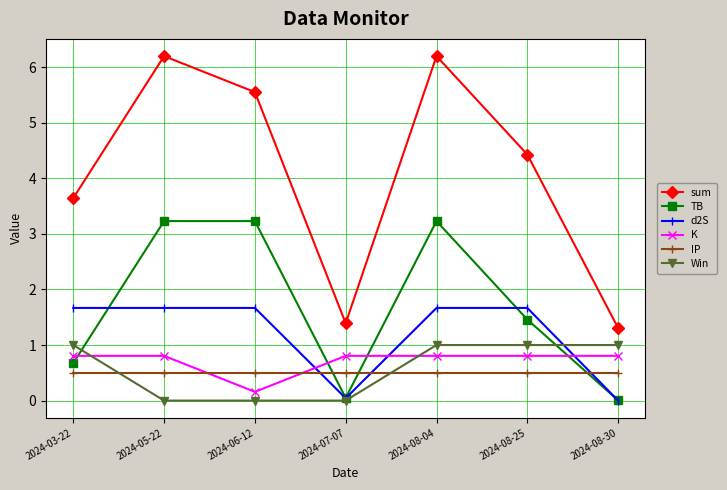

What is the maximum value for TB?

3.2